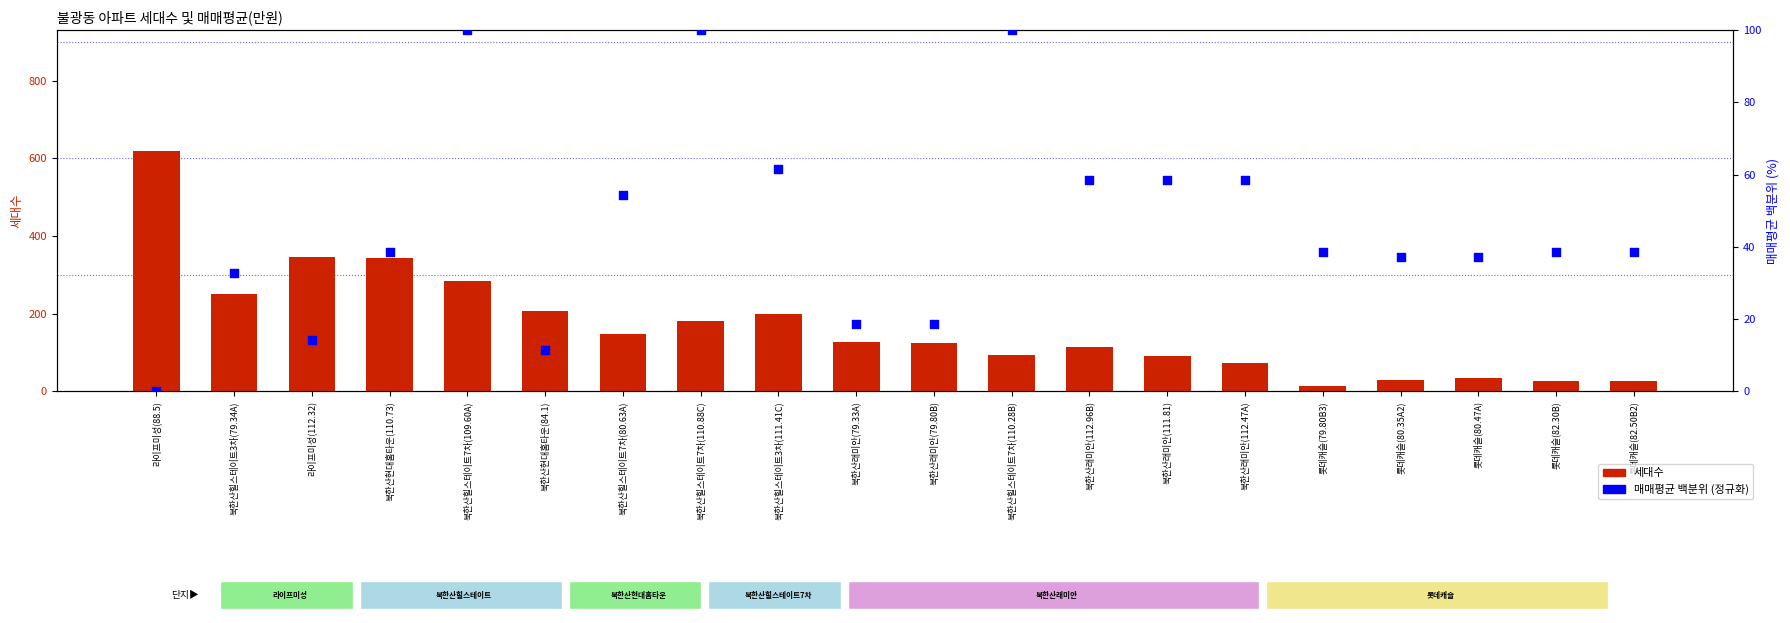

Which series has the widest spread of Y values?

세대수